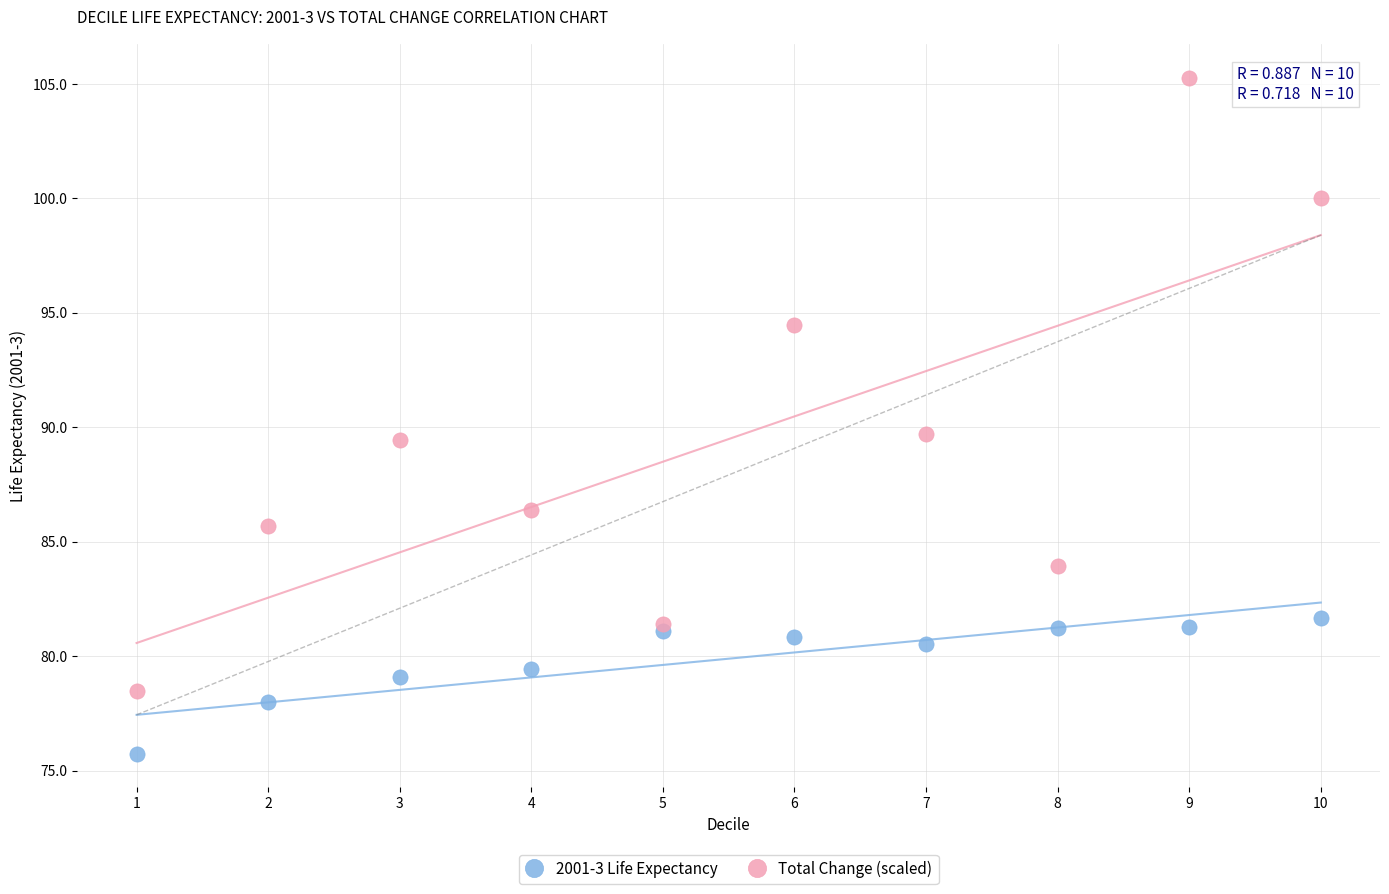

Which series reaches the maximum Y coordinate?

Total Change (scaled)